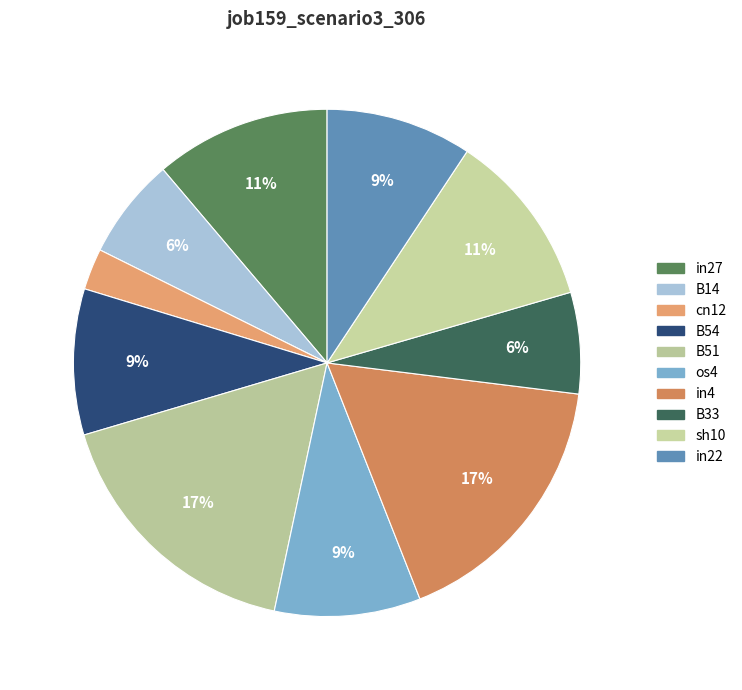

Combined, do B54 and in22 account for over 50%?

No